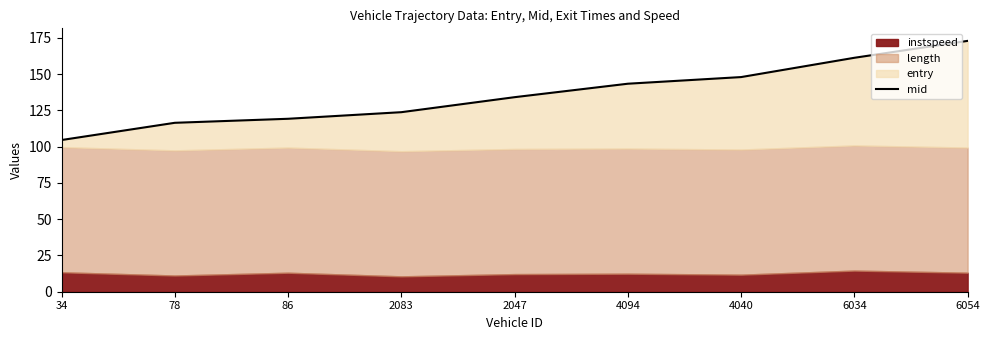

True or false: there are more than 2 points higher than both neighbors.

False